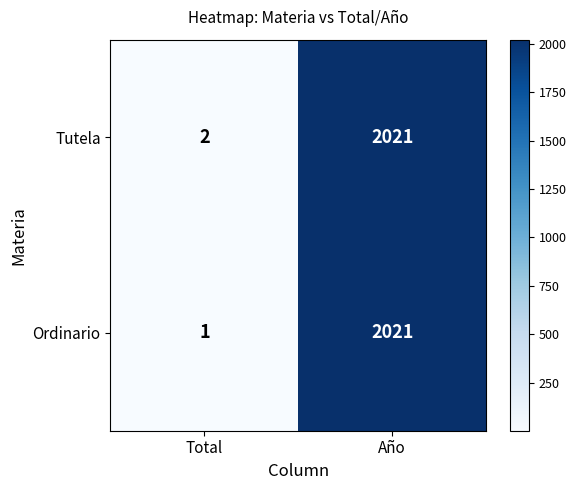

What is the total value across all series at Año?

4042